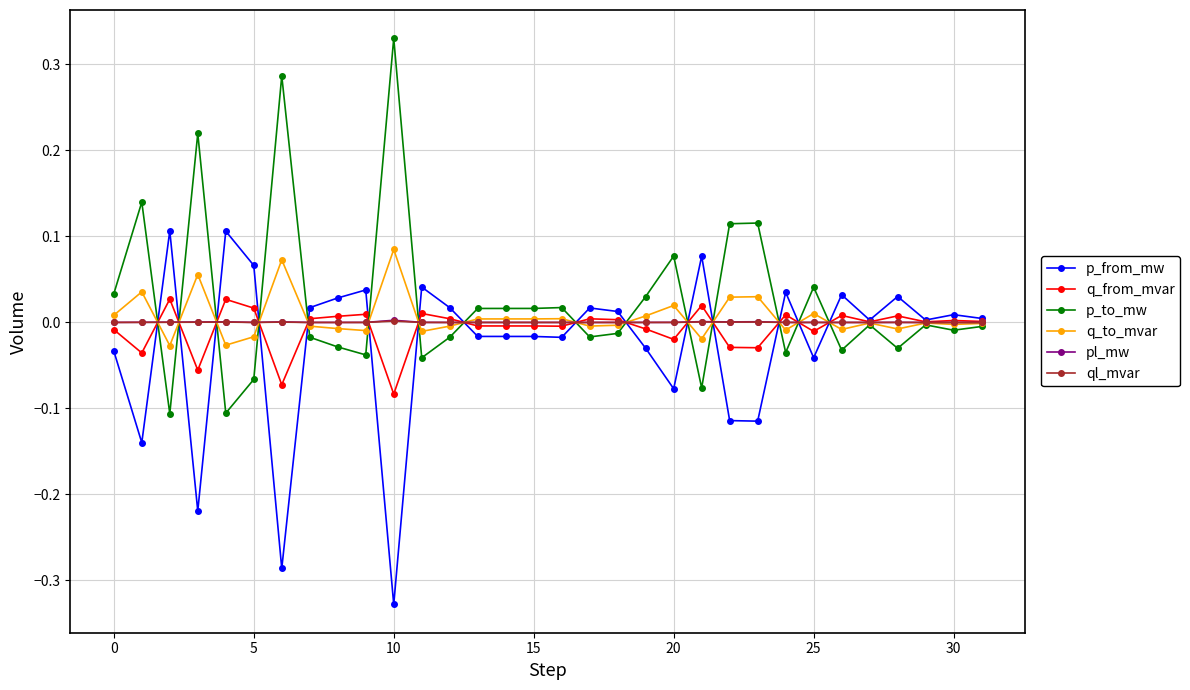

True or false: q_from_mvar and ql_mvar cross at least once.

True